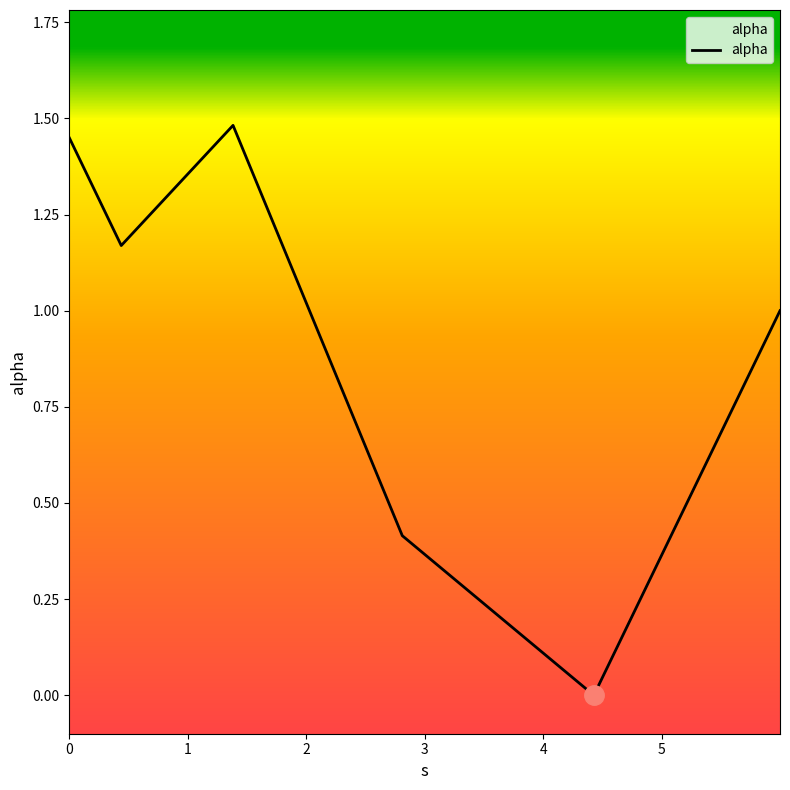

True or false: there are more than 2 points higher than both neighbors.

False